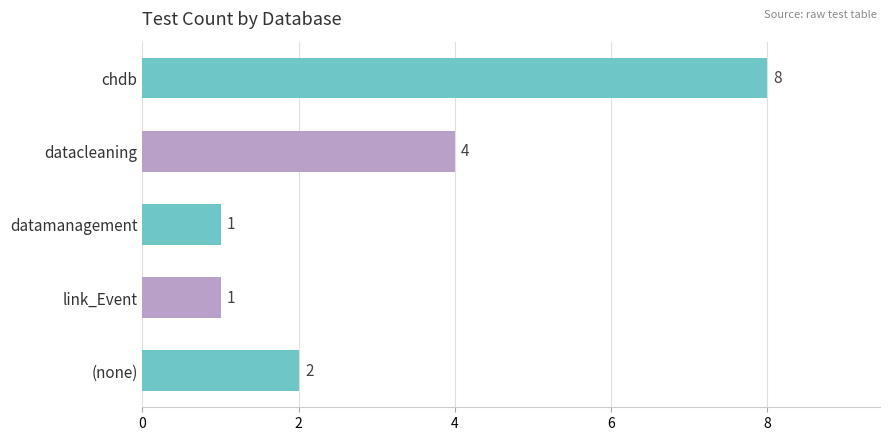

What is the change in value from link_Event to (none)?

+1